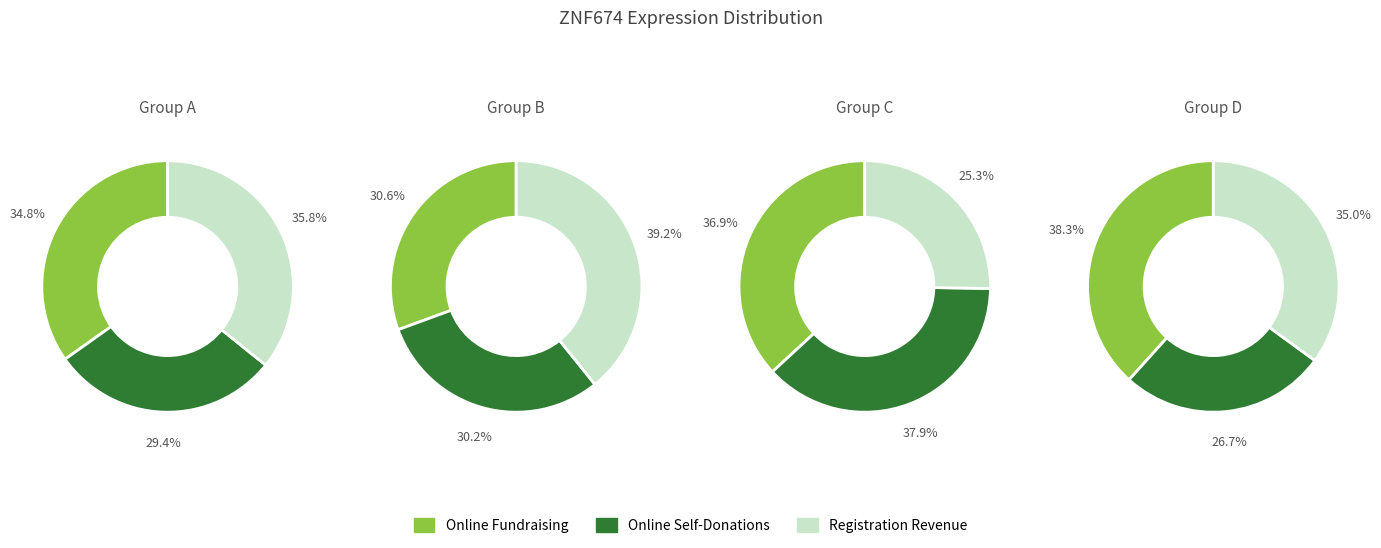

Is 186481 the majority of the pie?

No